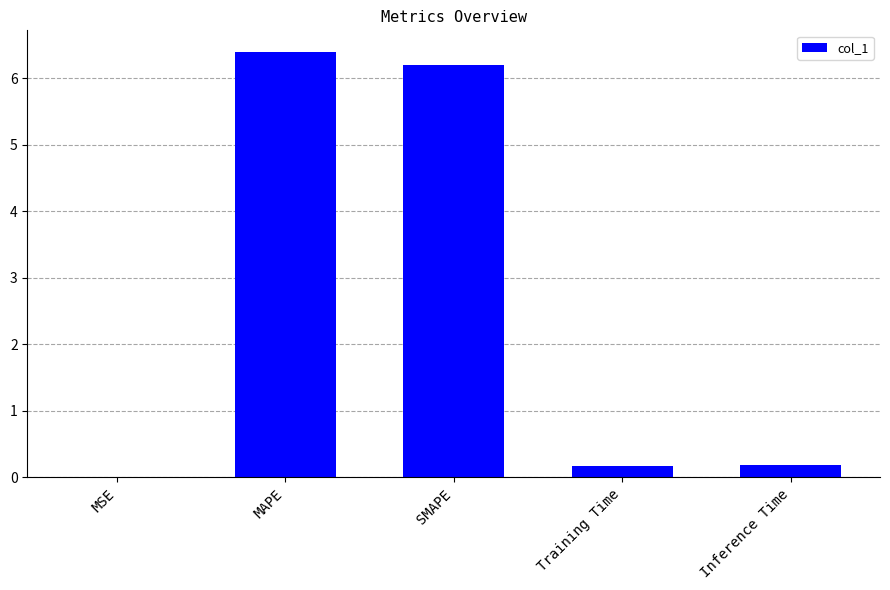

What is the difference between the values at Inference Time and MSE?

0.2